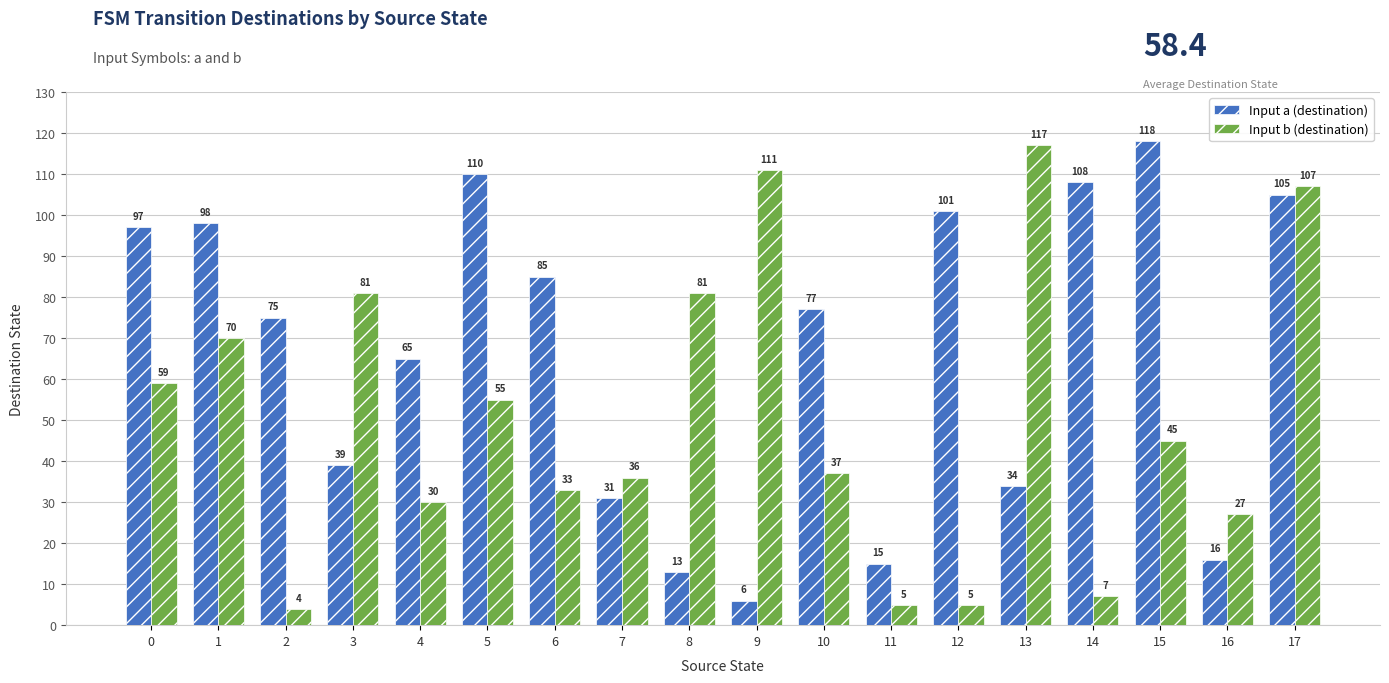

How many bars are there in each group?

2